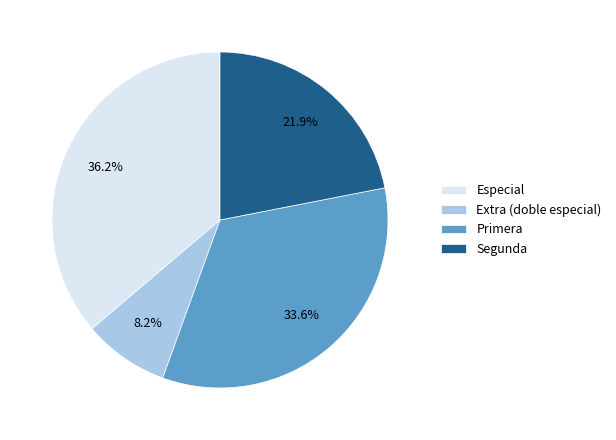

Which slice is the smallest?

Extra (doble especial)